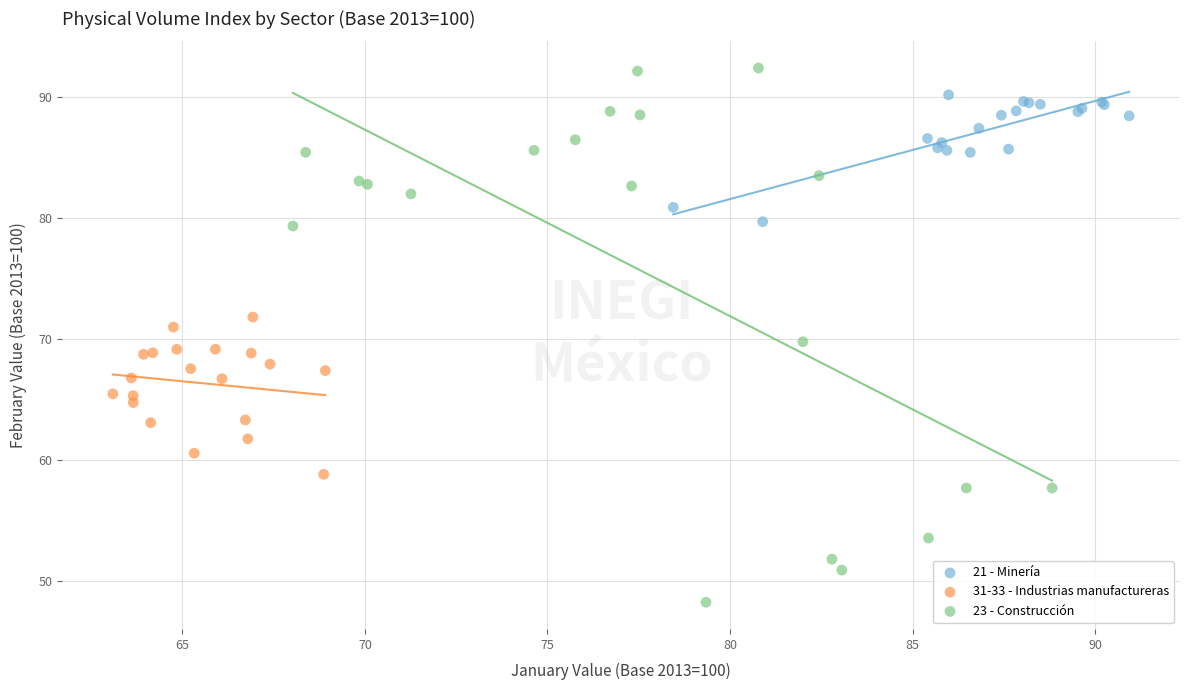

Which series contains the lowest Y value?

23 - Construcción